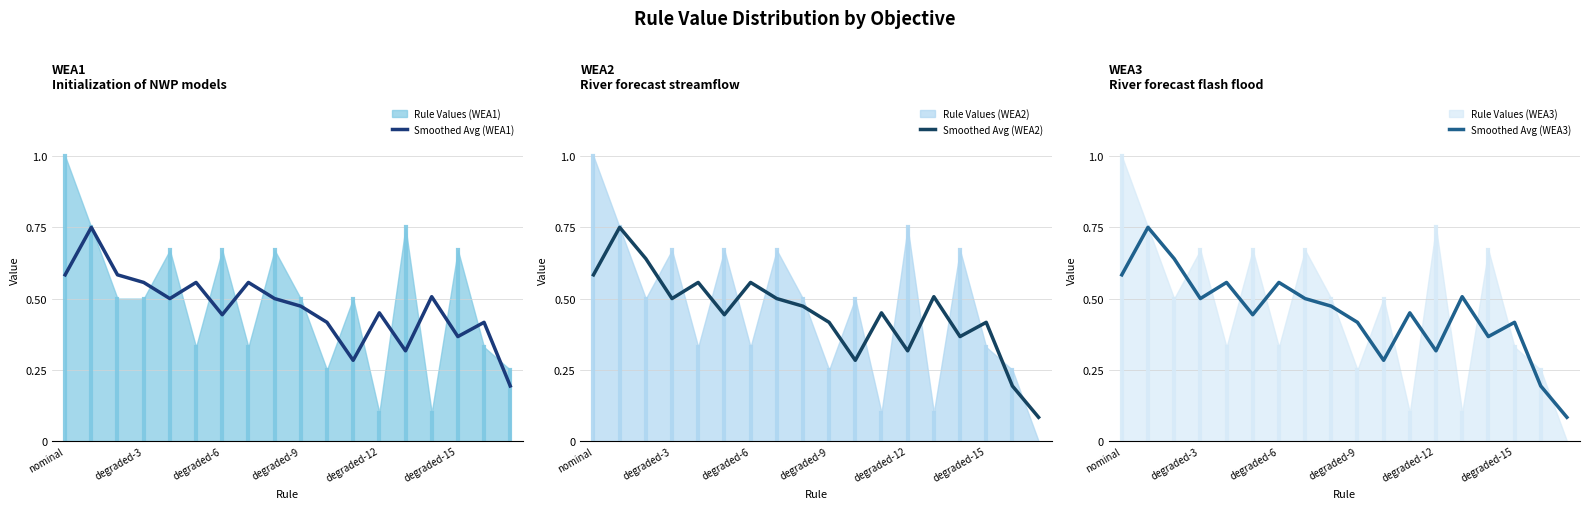

Reading left to right, extract all data points from this chart.

Smoothed Avg (WEA1): 0.6	0.7	0.6	0.6	0.5	0.6	0.4	0.6	0.5	0.5	0.4	0.3	0.4	0.3	0.5	0.4	0.4	0.2
Smoothed Avg (WEA2): 0.6	0.7	0.6	0.5	0.6	0.4	0.6	0.5	0.5	0.4	0.3	0.4	0.3	0.5	0.4	0.4	0.2	0.1
Smoothed Avg (WEA3): 0.6	0.7	0.6	0.5	0.6	0.4	0.6	0.5	0.5	0.4	0.3	0.4	0.3	0.5	0.4	0.4	0.2	0.1